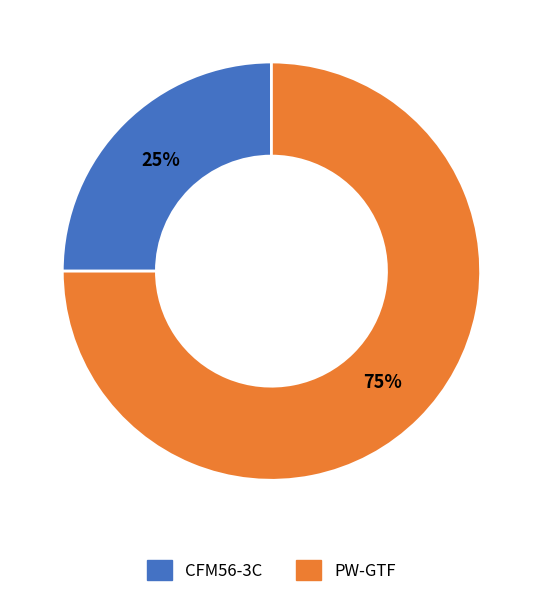

Approximately how many times larger is the value at PW-GTF compared to CFM56-3C?

3.0